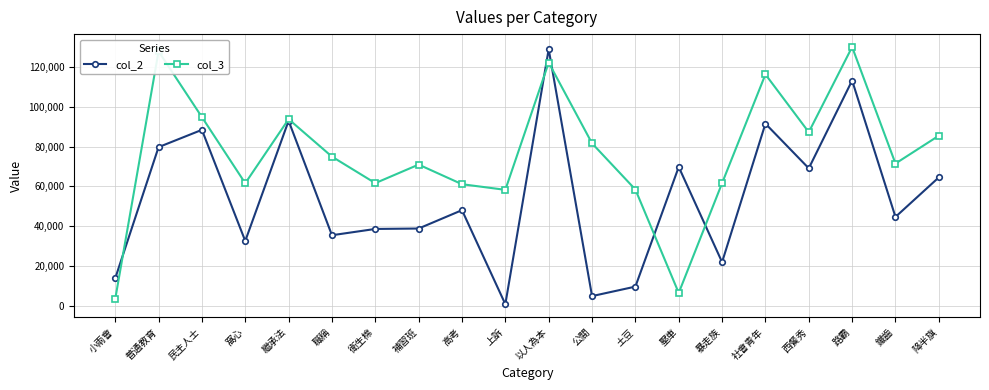

True or false: col_3 has a value of 81722 at 公關.

True